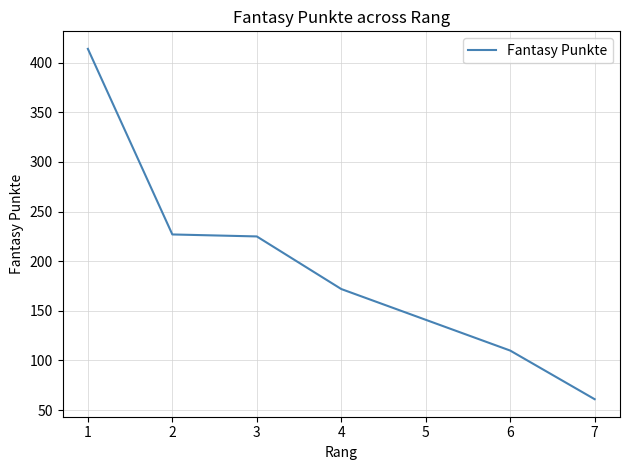

What is the smallest value displayed?

61